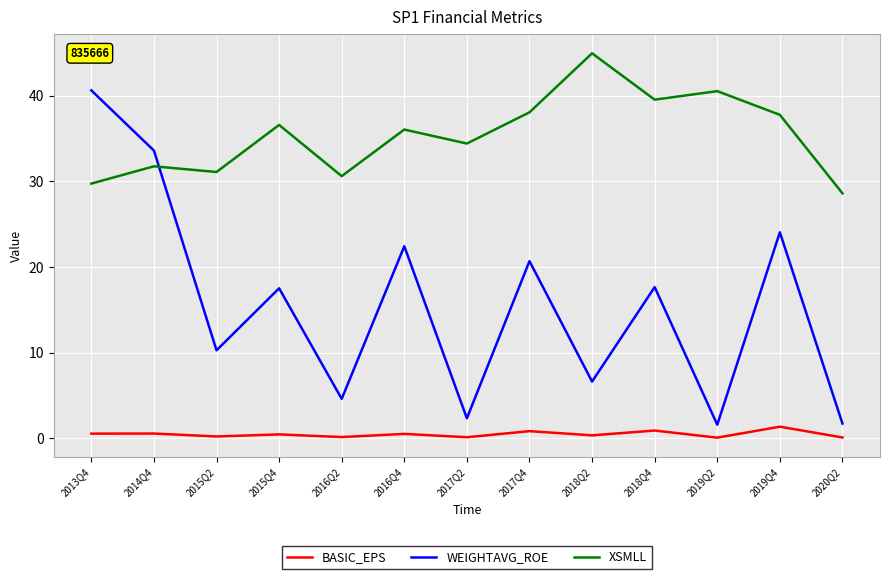

Between which two adjacent categories do WEIGHTAVG_ROE and XSMLL first intersect?

2014Q4 and 2015Q2